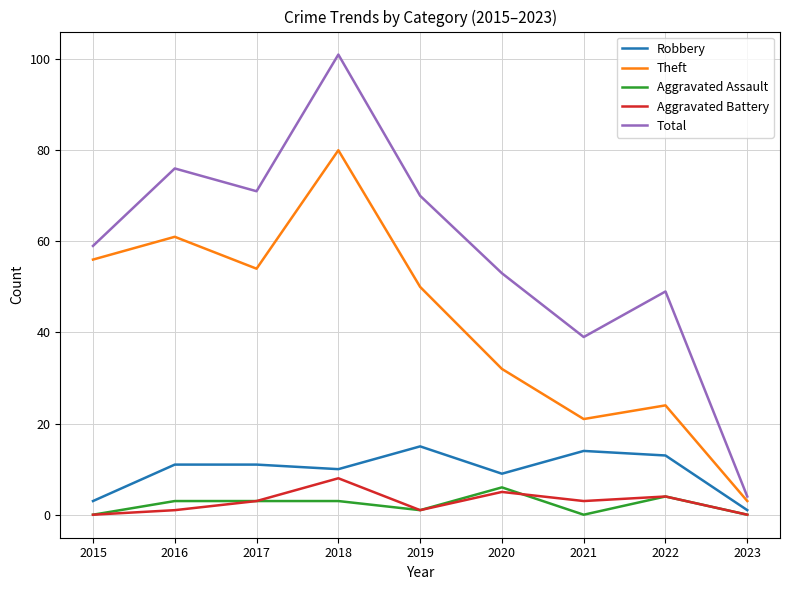

What is the total value across all series at 2020?

105